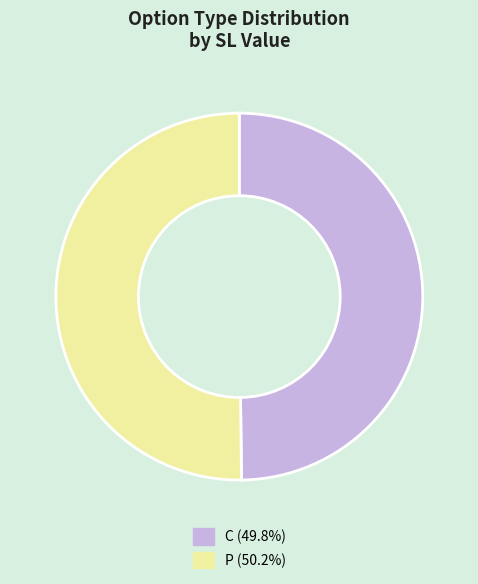

What is the ratio of the value at P (50.2%) to the value at C (49.8%)?

1.0